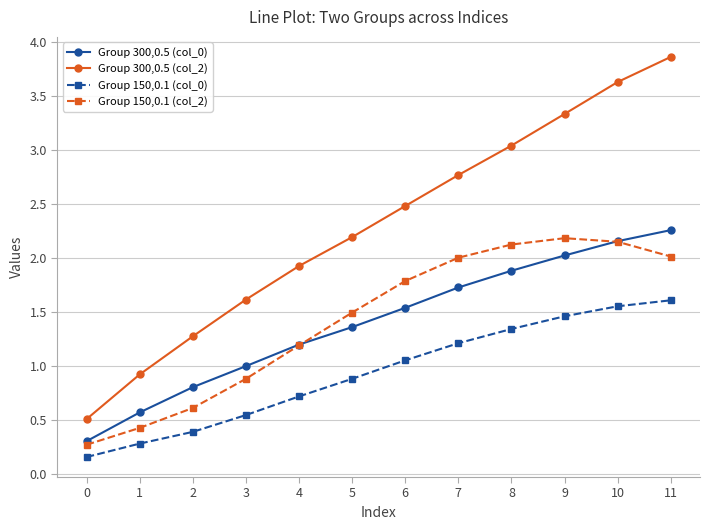

Which series changed the most between 5 and 6?

Group 150,0.1 (col_2)